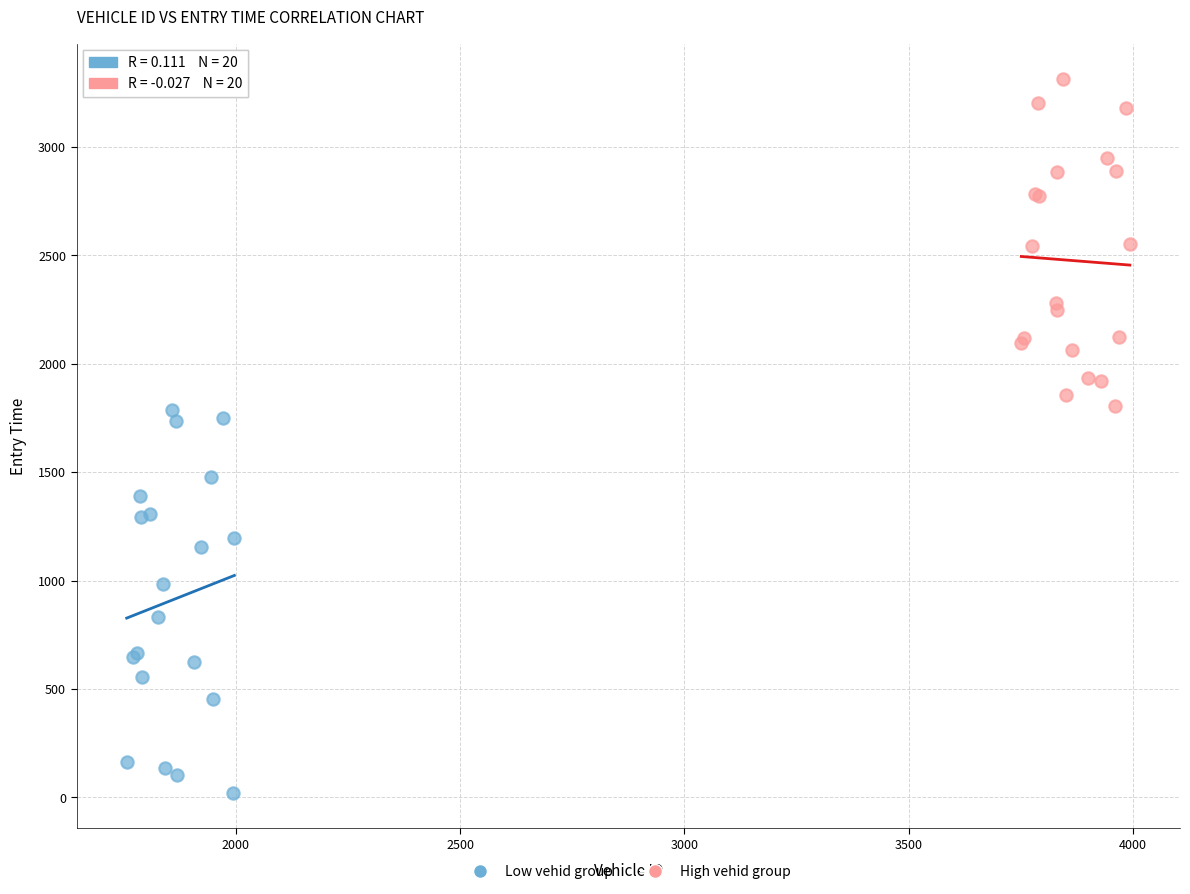

Which series reaches the maximum Y coordinate?

High vehid group